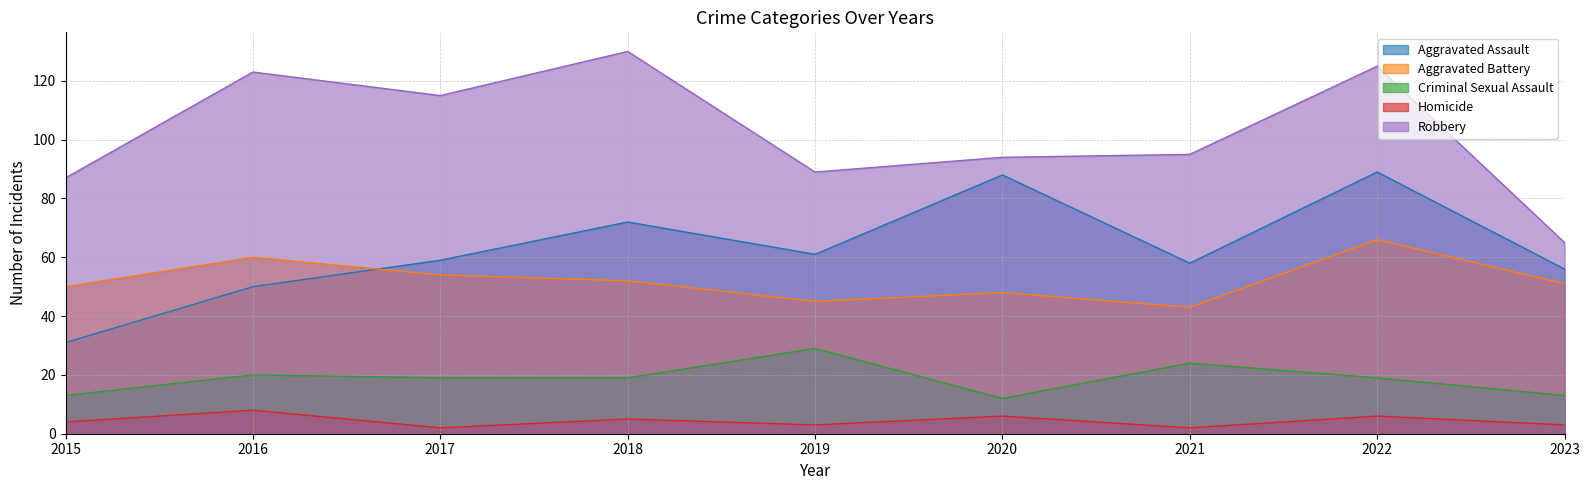

Which series changed the most between 2019 and 2023?

Robbery